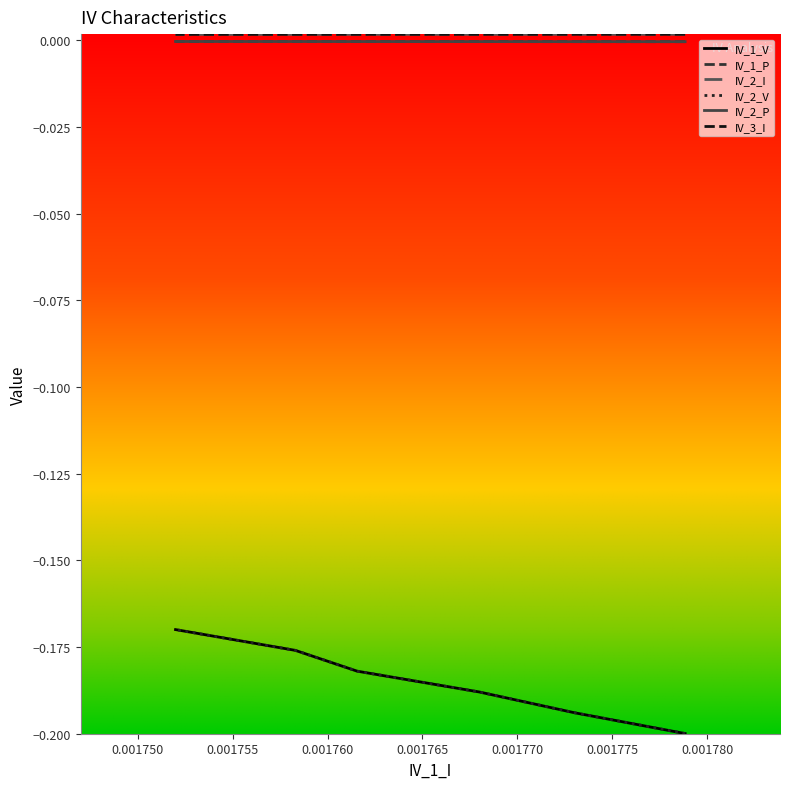

Is the value of IV_3_I at 0.001745 greater than the value of IV_1_V at 0.001760?

Yes